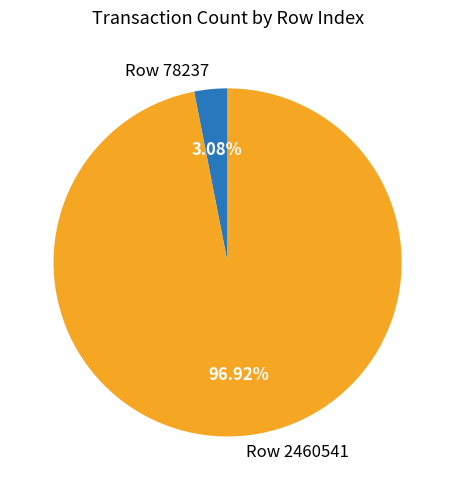

To the nearest percent, what is the combined percentage of Row 2460541 and Row 78237?

100%